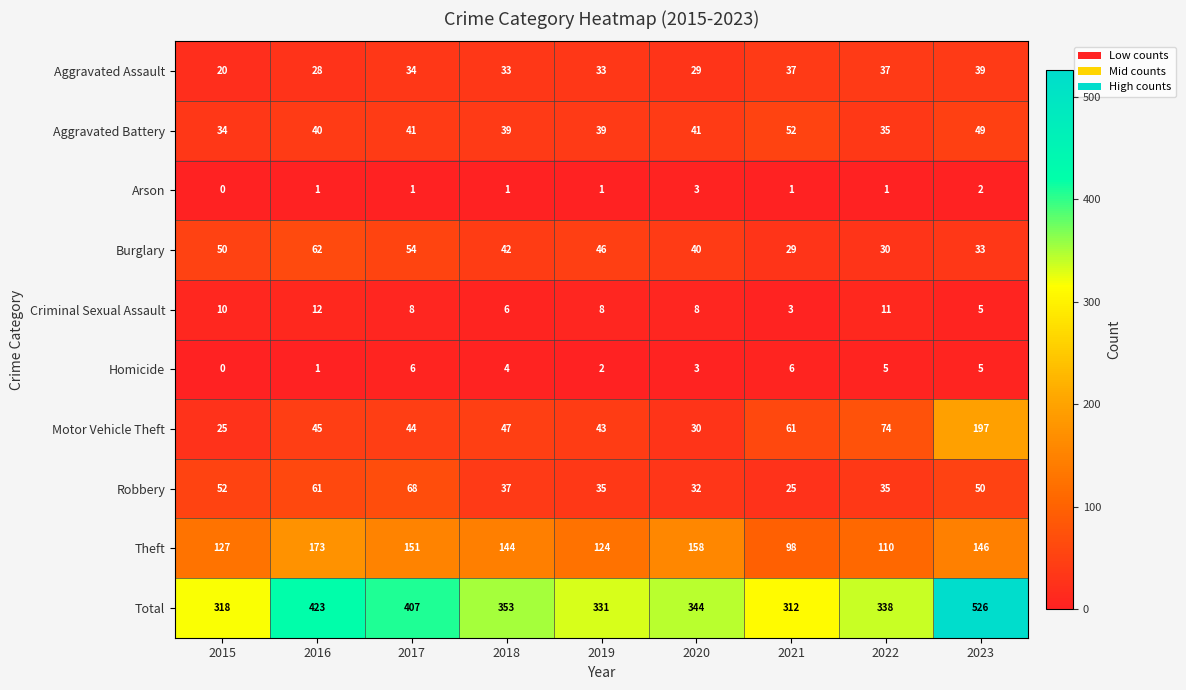

List the series in order of their peak value, lowest first.

Arson, Homicide, Criminal Sexual Assault, Aggravated Assault, Aggravated Battery, Burglary, Robbery, Theft, Motor Vehicle Theft, Total